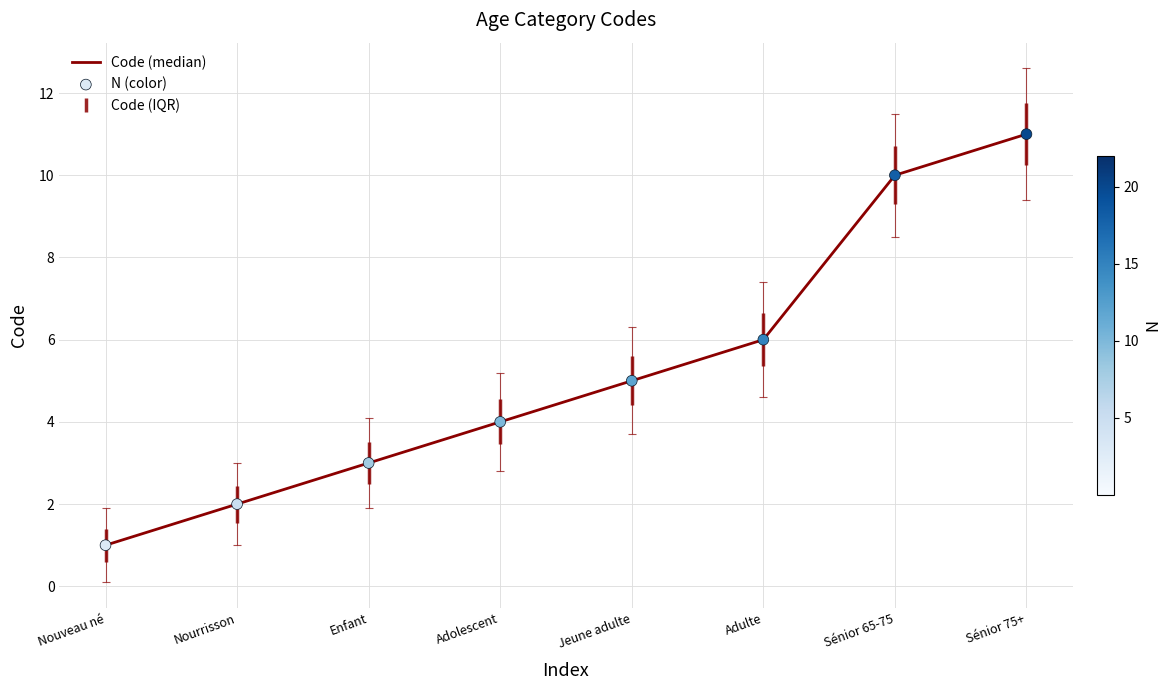

What is the change in value from Nouveau né to Adulte?

+5